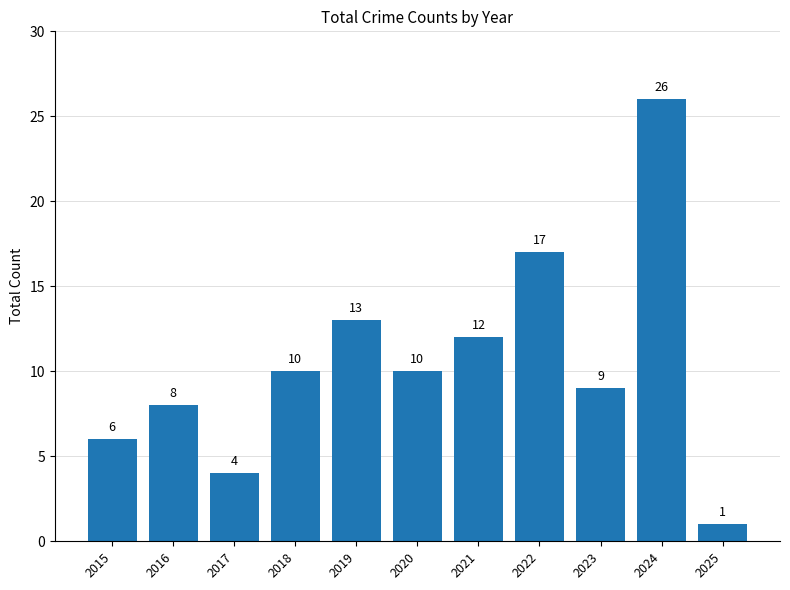

True or false: the data shows 17 at 2018.

False